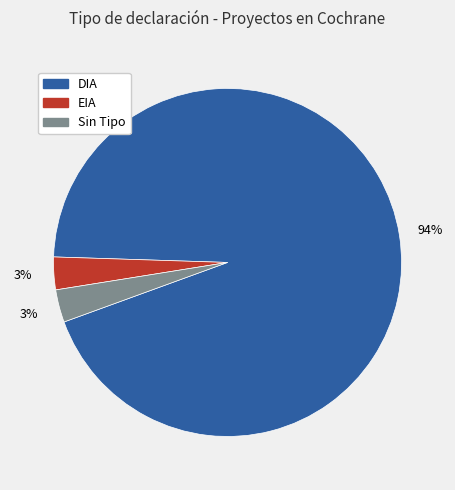

Is there any slice that represents more than half of the pie?

Yes